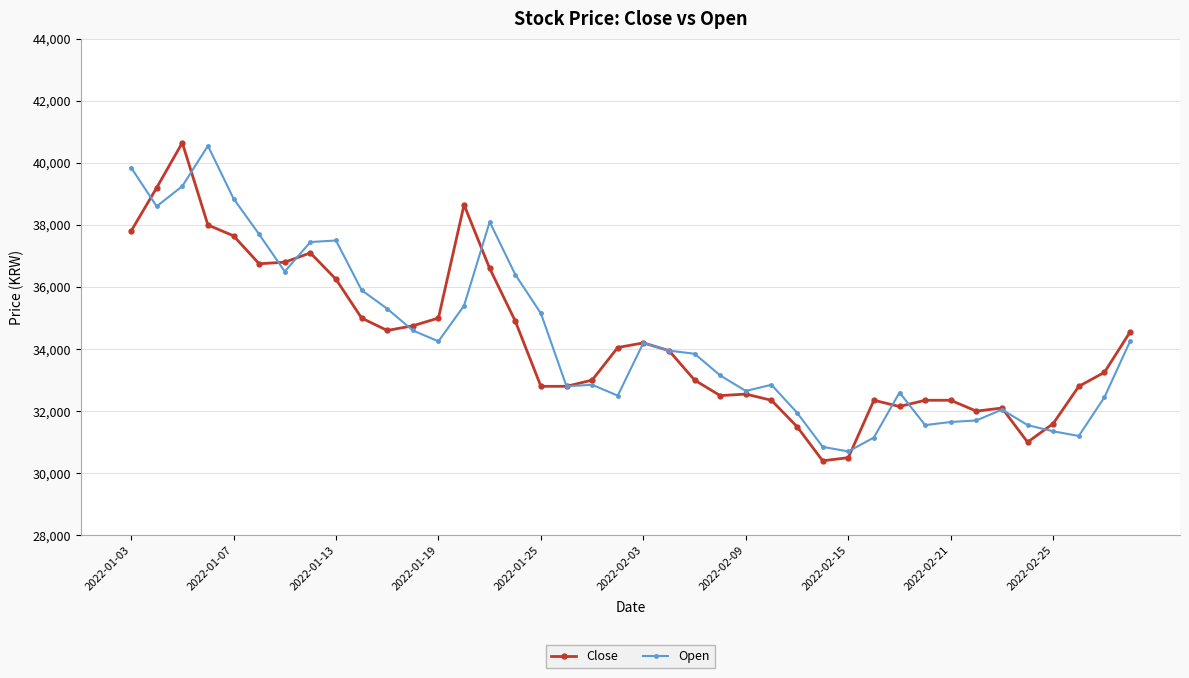

True or false: Open has more than 1 interior local peaks.

True